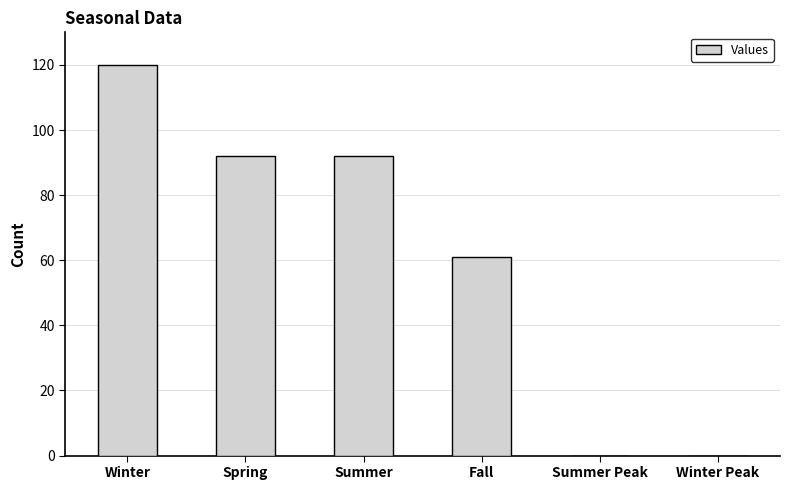

What is the maximum value shown in the chart?

120